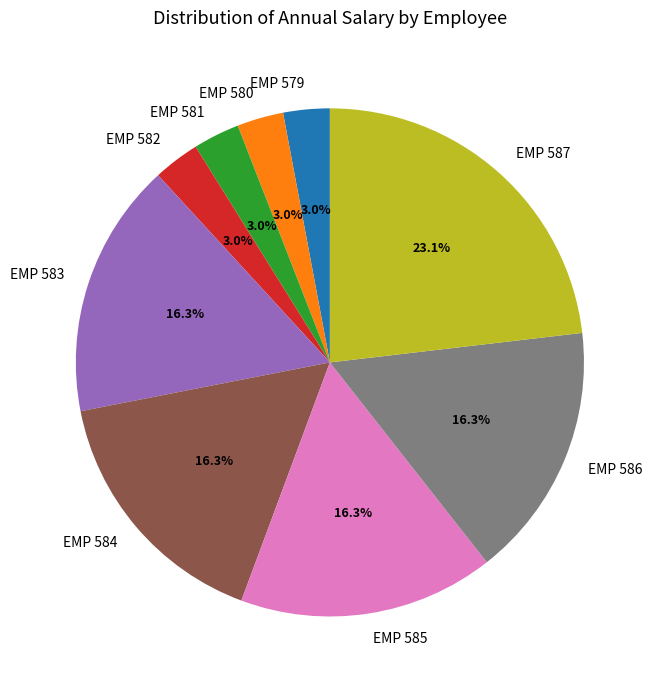

Which slice is the largest?

EMP 587